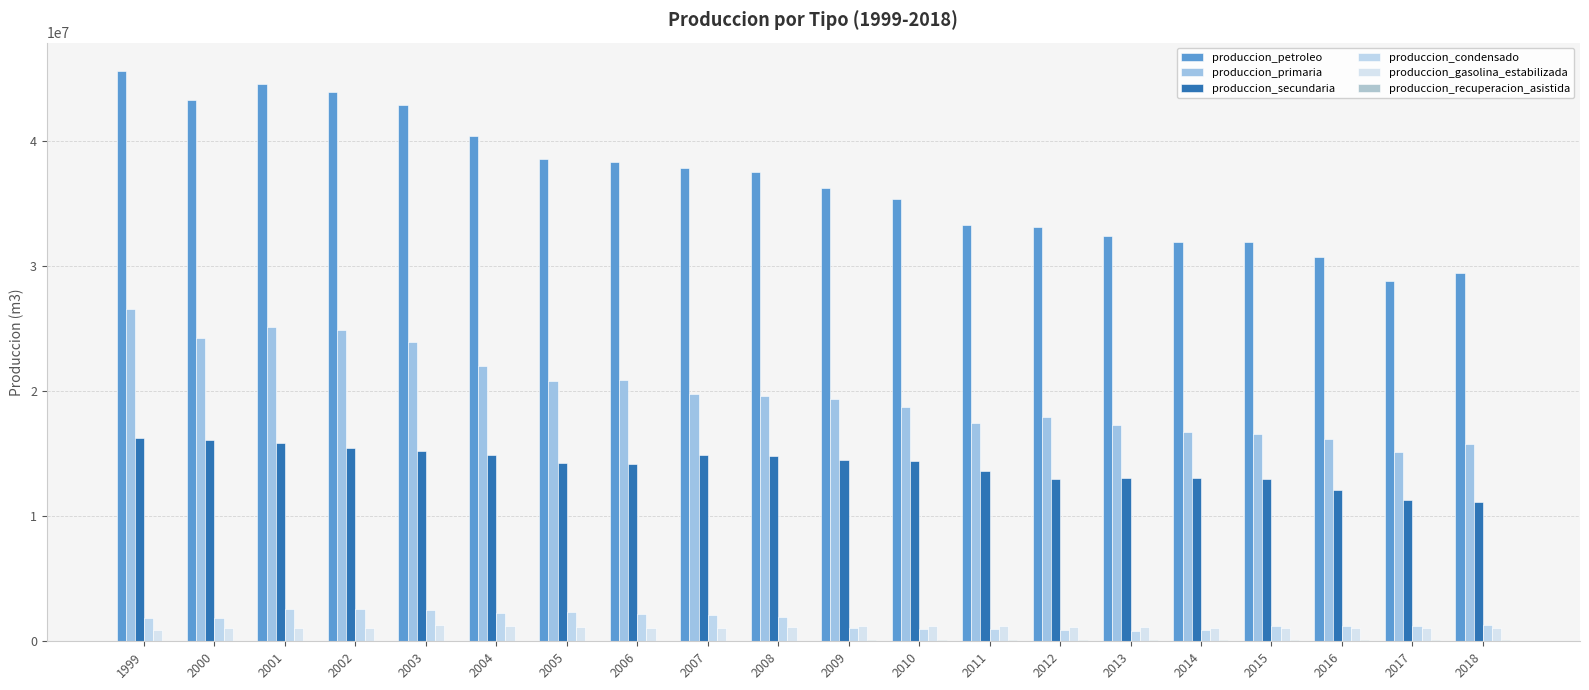

How many data points in produccion_petroleo are above 37592946?

10